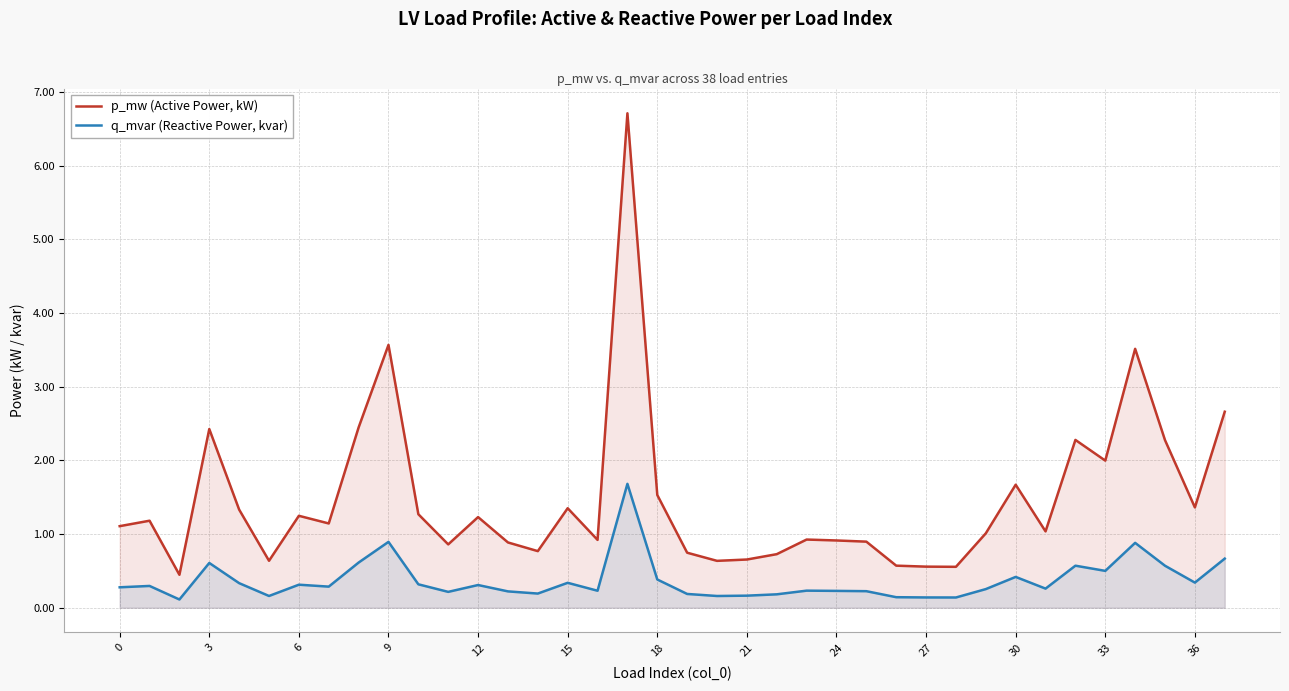

What is the difference between the maximum and minimum values in the p_mw (Active Power, kW) series?

6.3